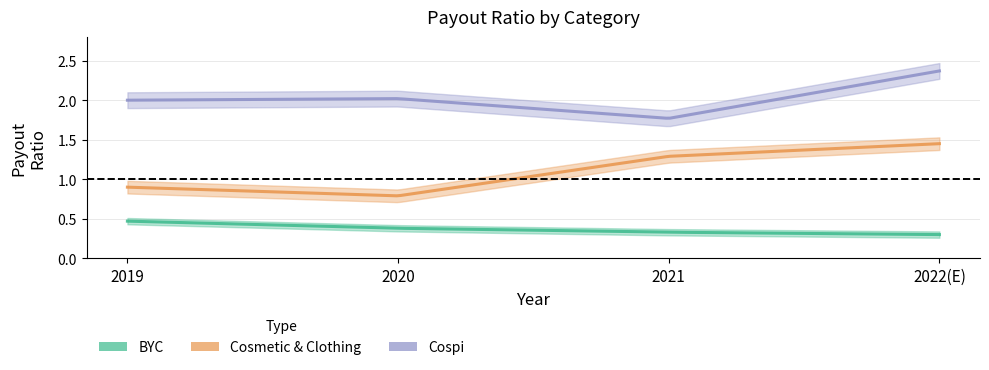

Reading left to right, transcribe all the data shown in this chart.

BYC: 0.5	0.4	0.3	0.3
Cosmetic_Clothing: 0.9	0.8	1.3	1.4
Cospi: 2.0	2.0	1.8	2.4